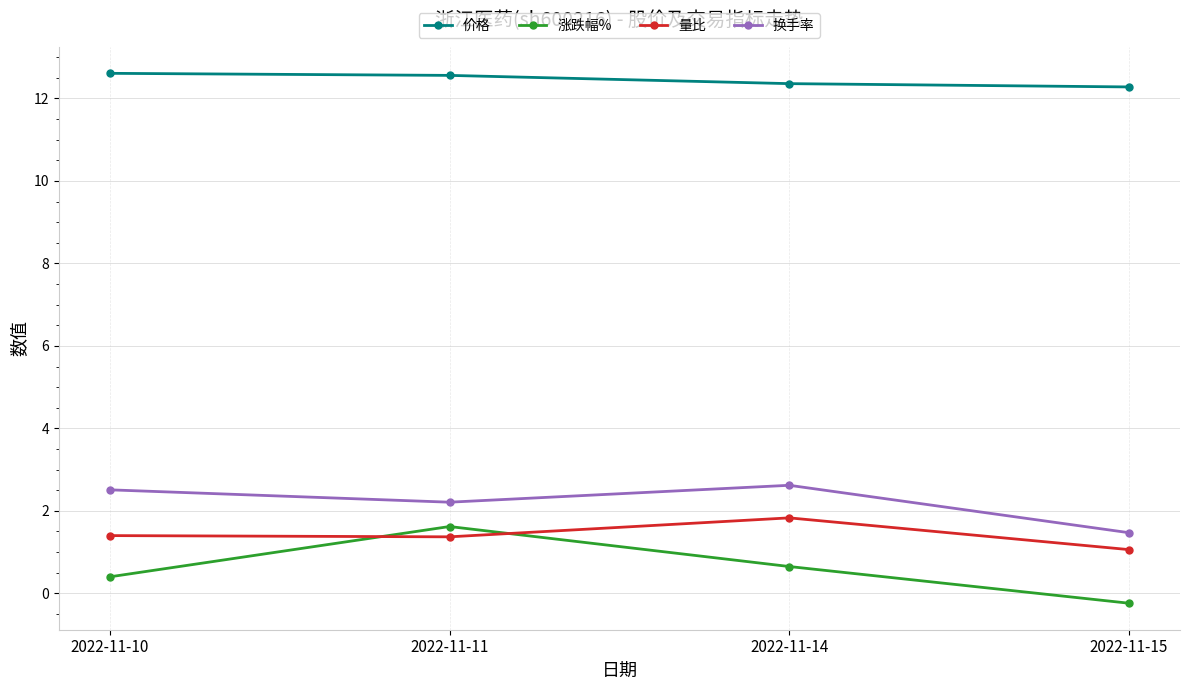

The 量比 series shows 0.5 at 2022-11-15. True or false?

False